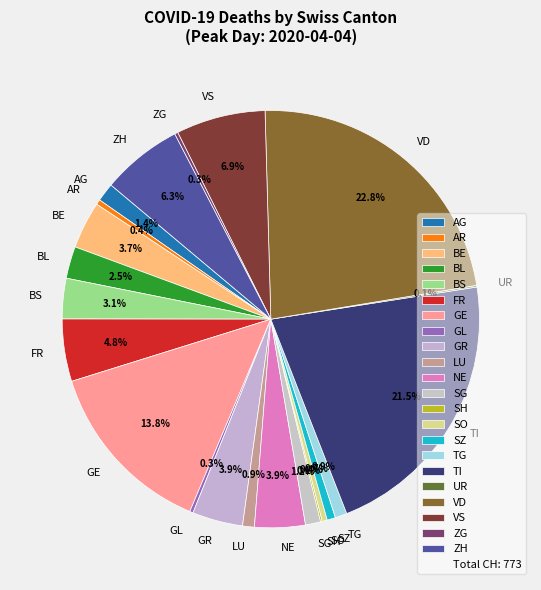

Does any single category account for the majority?

No